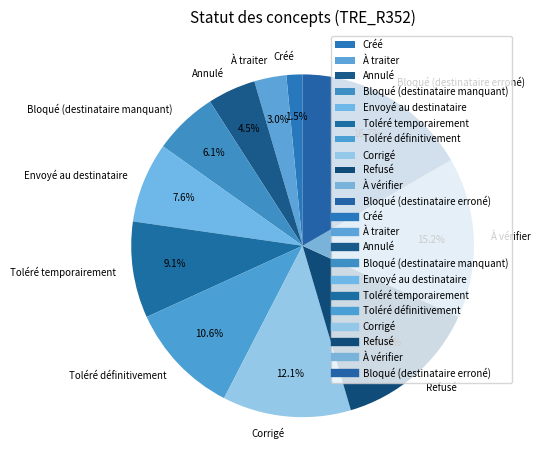

Which slice is the largest?

Bloqué (destinataire erroné)